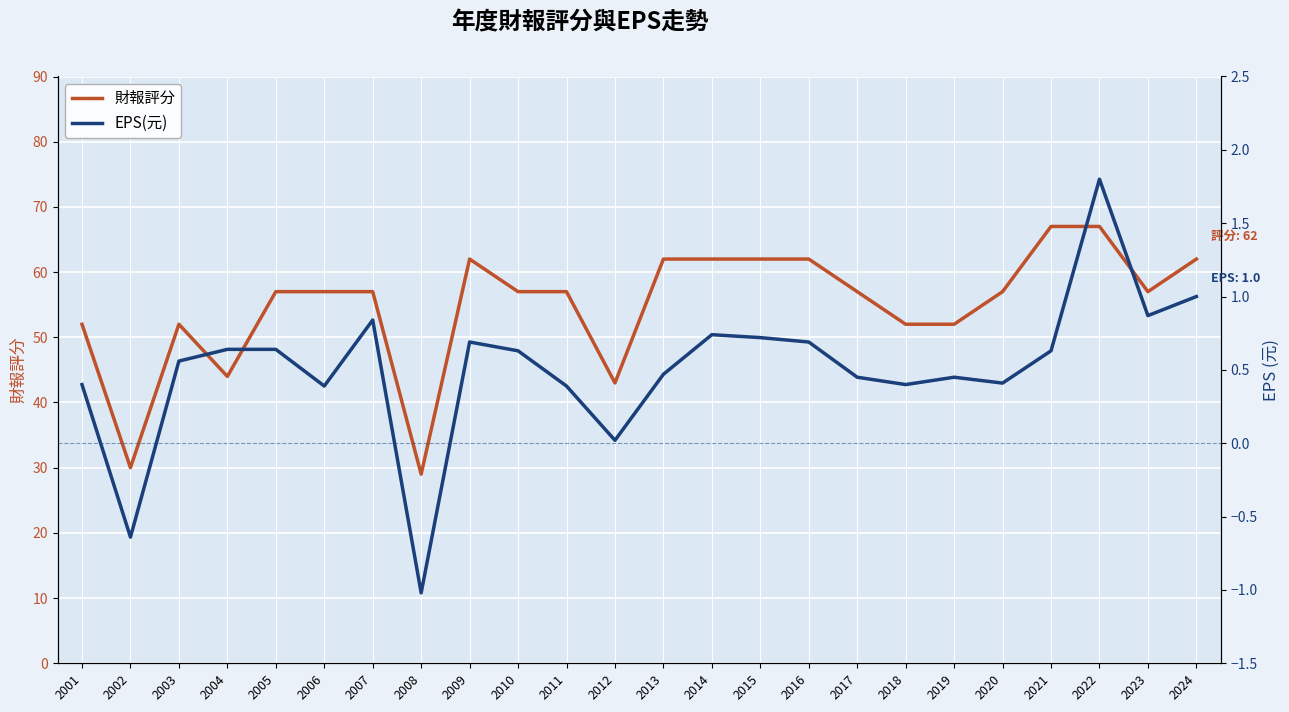

In EPS(元), how many points are higher than both neighbors (excluding endpoints)?

5